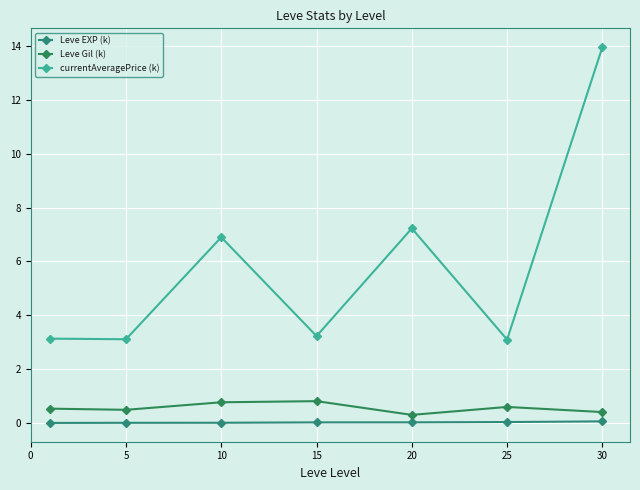

Which category has the highest value in the Leve Gil (k) series?

15